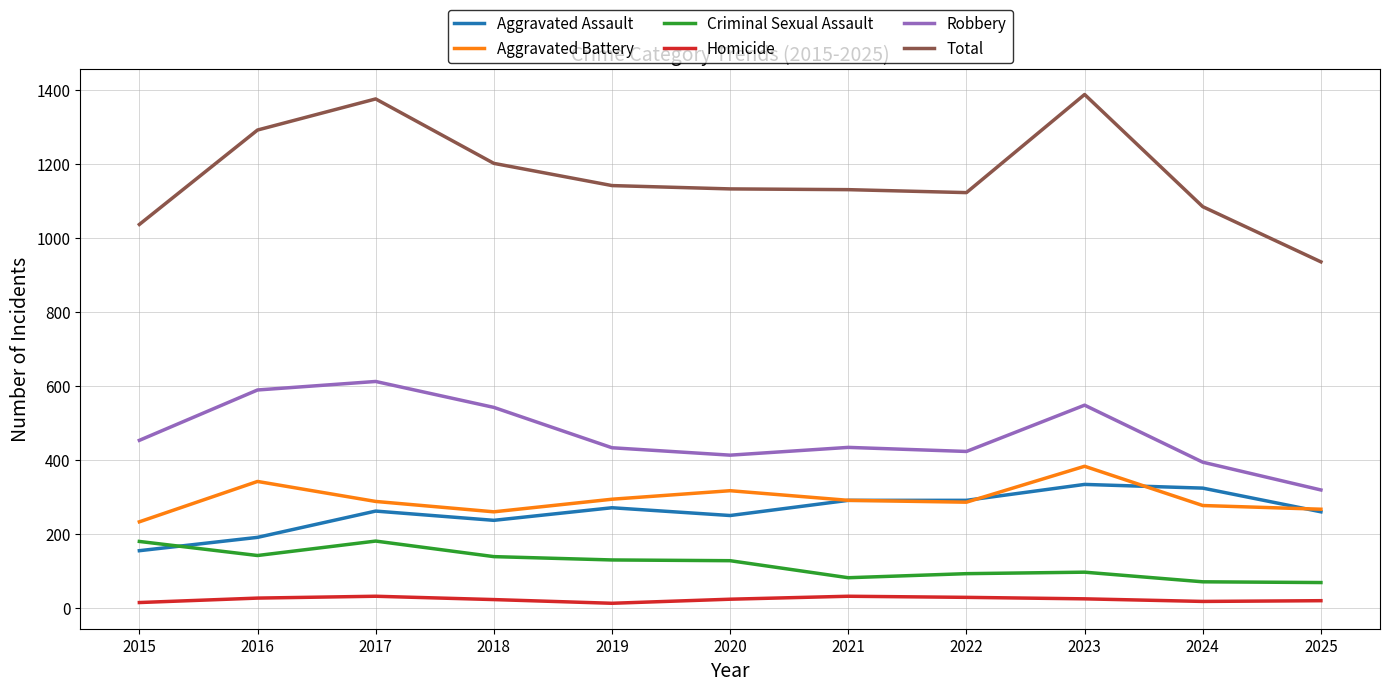

What is the greatest value displayed?

1387